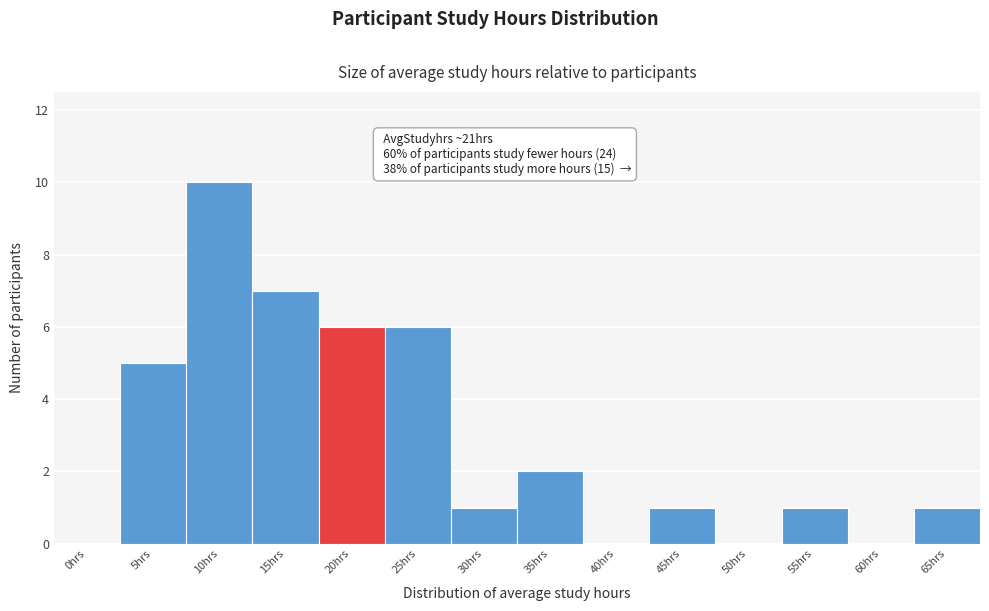

Reading left to right, list all the values displayed in this chart.

0hrs=0	5hrs=5	10hrs=10	15hrs=7	20hrs=6	25hrs=6	30hrs=1	35hrs=2	40hrs=0	45hrs=1	50hrs=0	55hrs=1	60hrs=0	65hrs=1